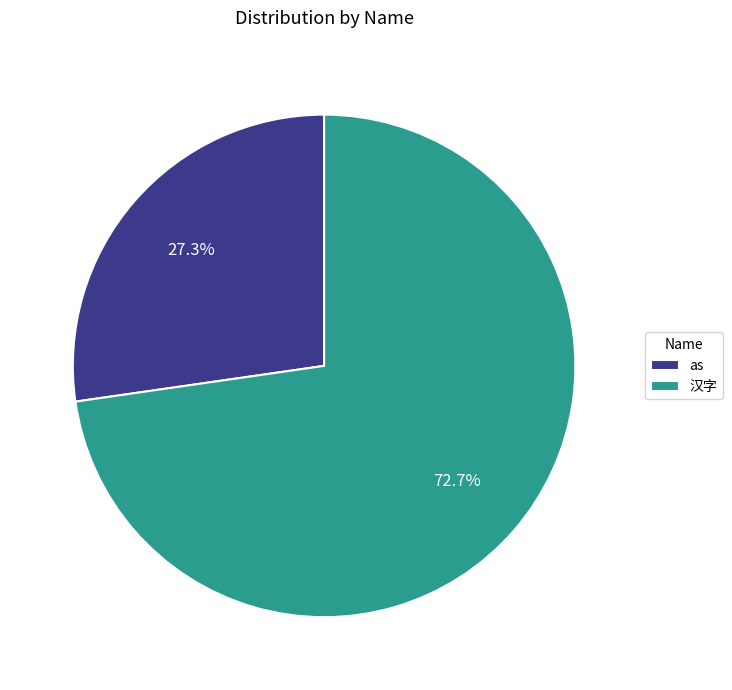

Combined, do as and 汉字 account for over 50%?

Yes